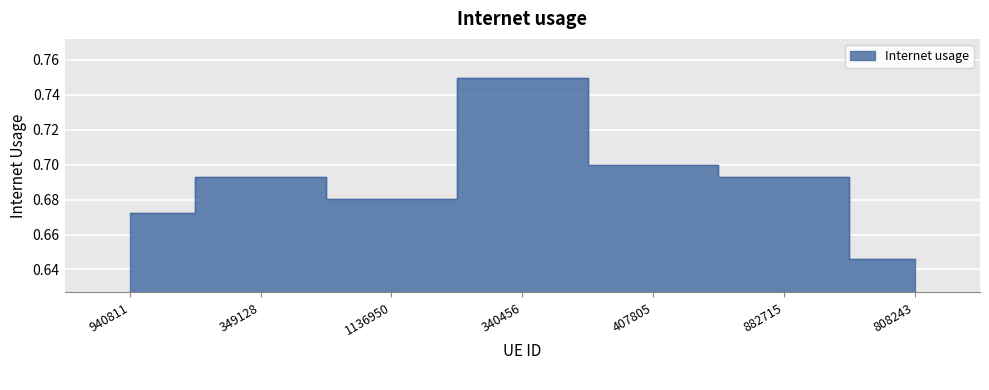

True or false: the data shows 0.3 at 940811.

False